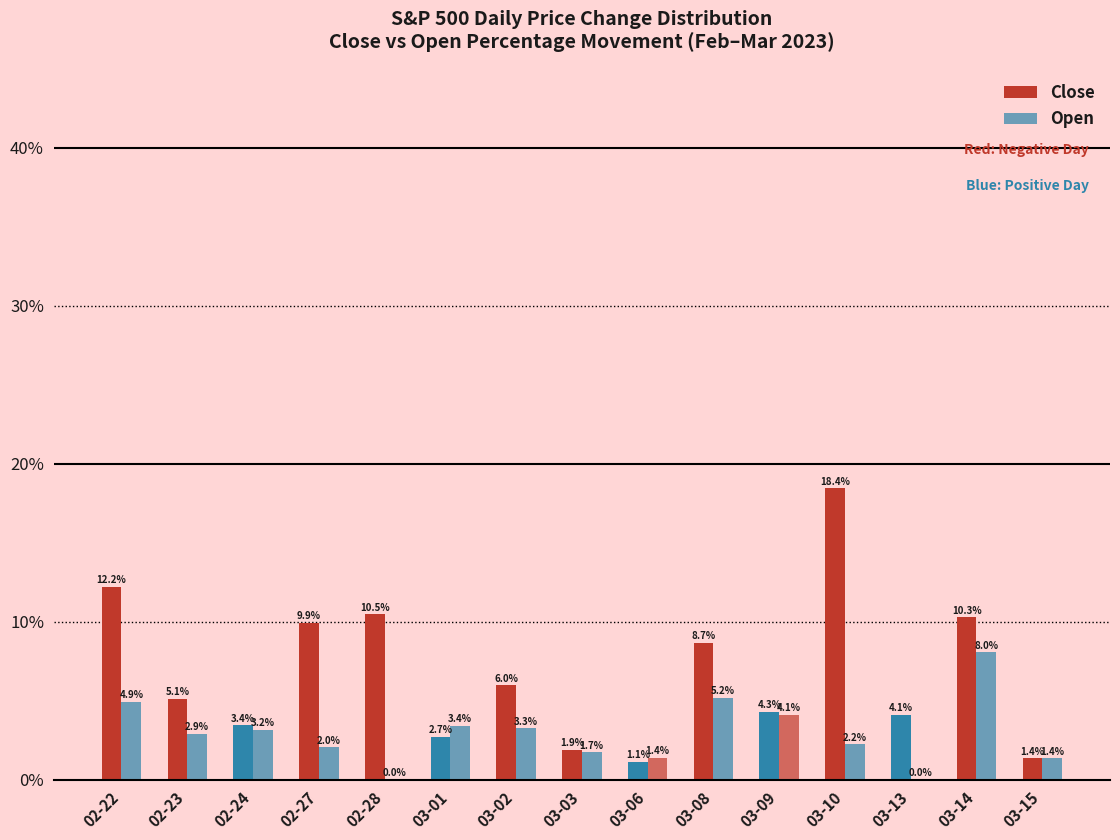

What is the difference between the maximum and minimum values in the Open series?

8.0